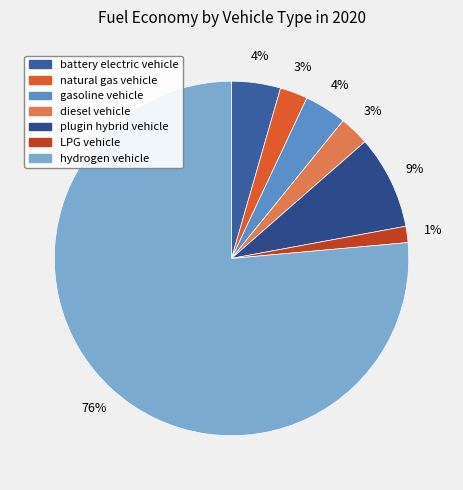

Which category has the biggest portion of the pie?

hydrogen vehicle